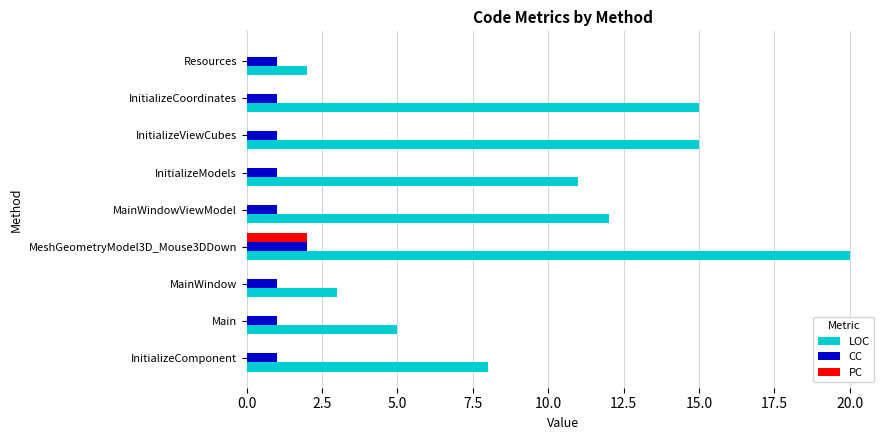

The value of LOC at Main is 7. True or false?

False